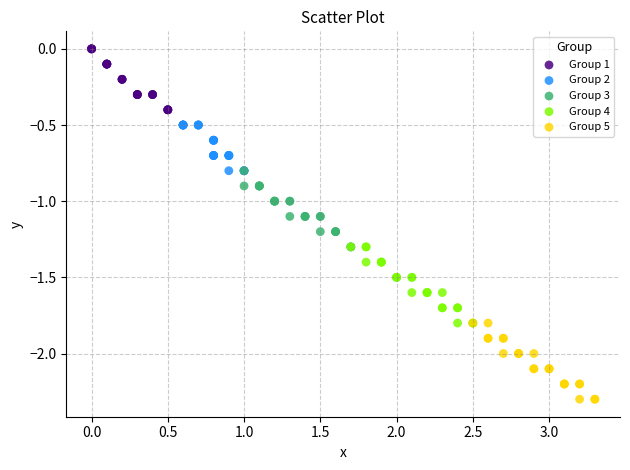

Which series contains the lowest Y value?

Group 5